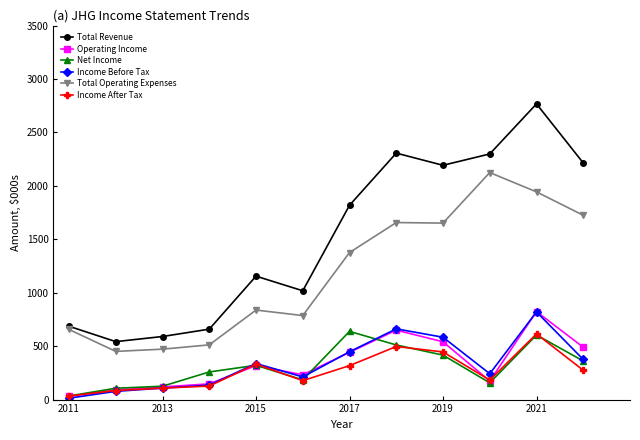

Which series has the largest total across all categories?

Total Revenue